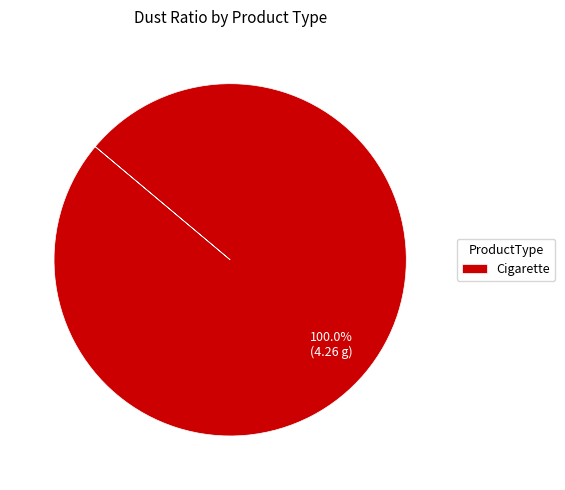

Count the number of slices in the pie.

1